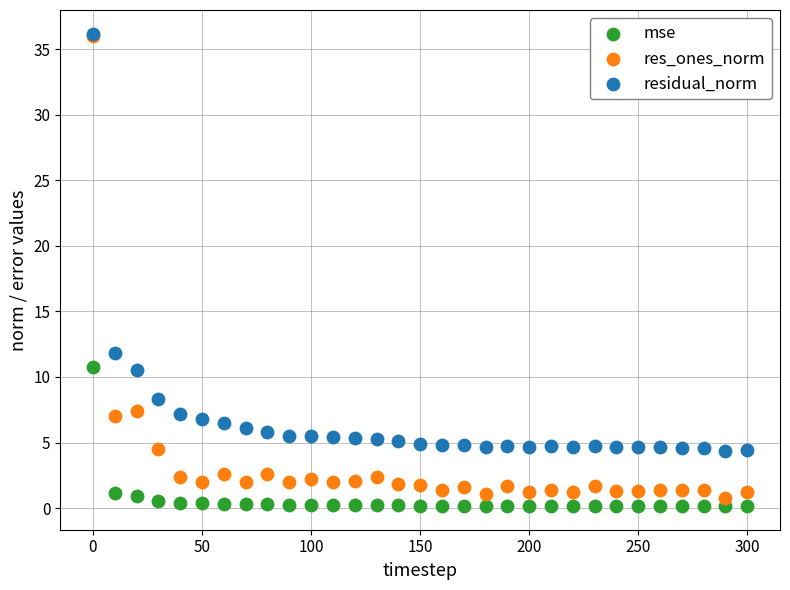

Across all series, what Y value is closest to 18?

11.8